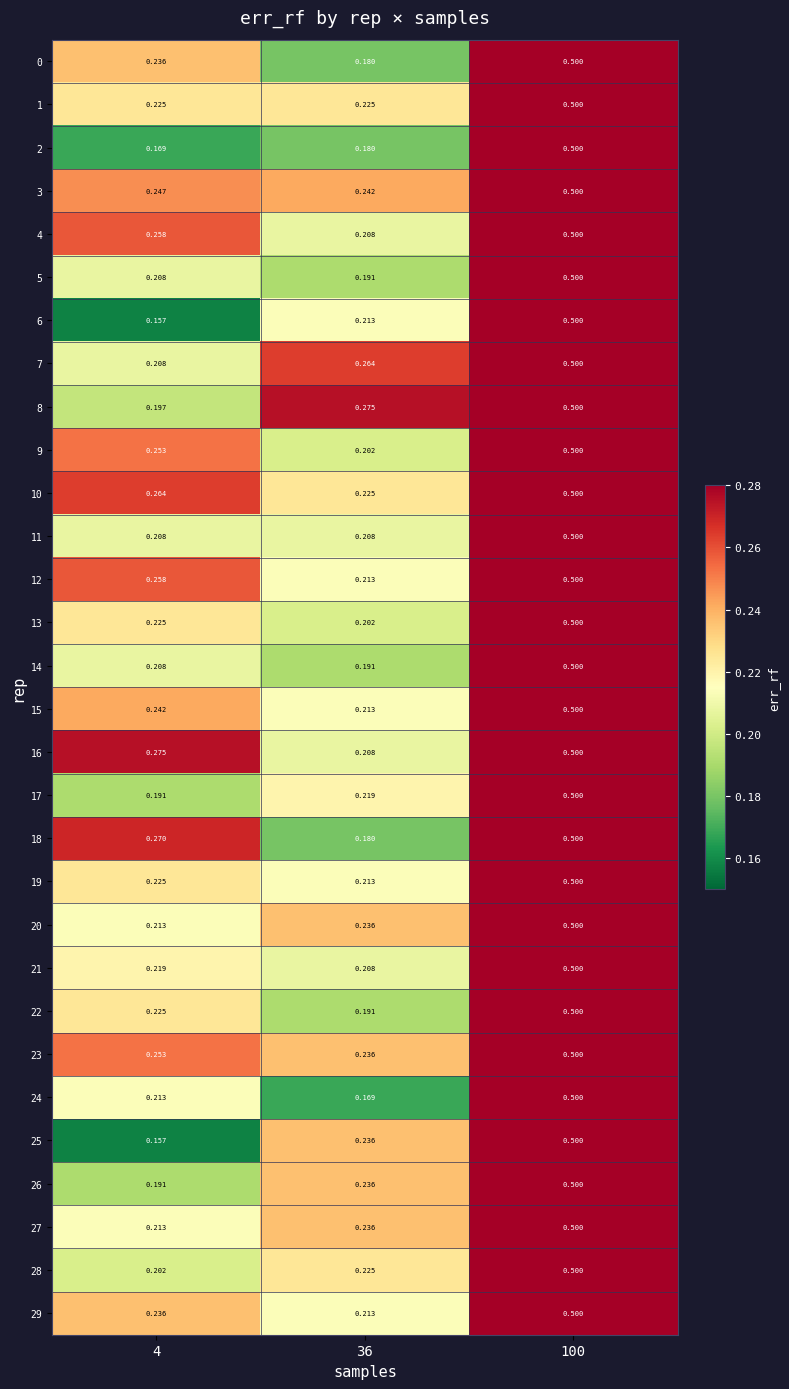

Which category has the highest value across all series?

100